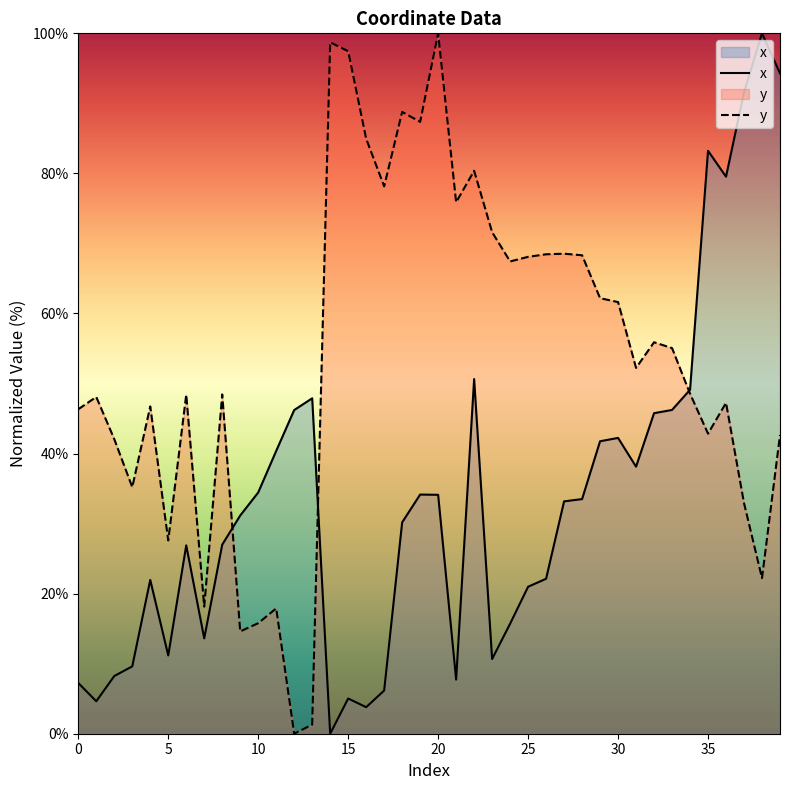

What is the total value across all series at 0?

53.6